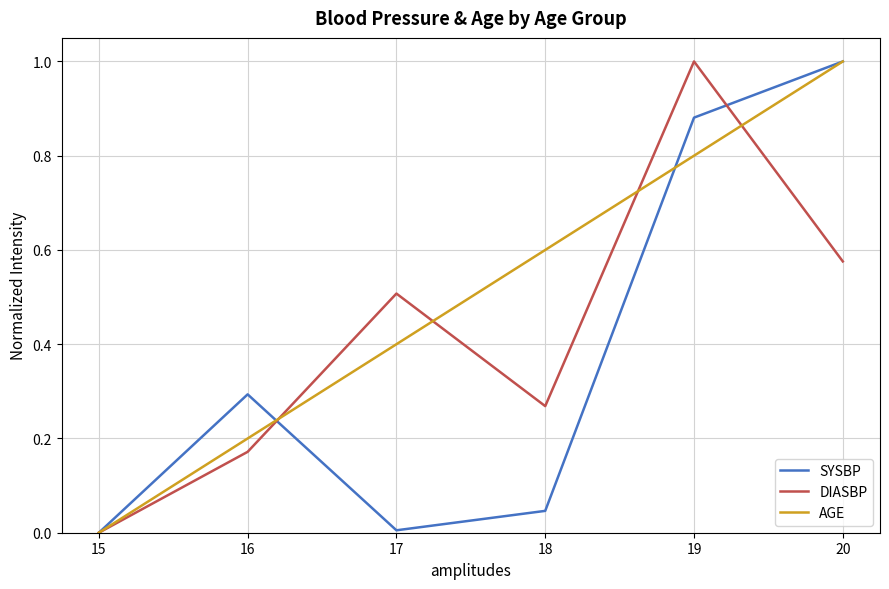

At which category is the sum across all series the highest?

19